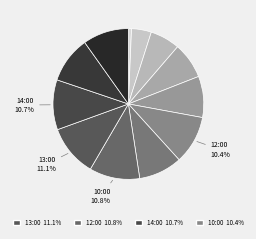

To the nearest percent, what is the average slice percentage?

8%